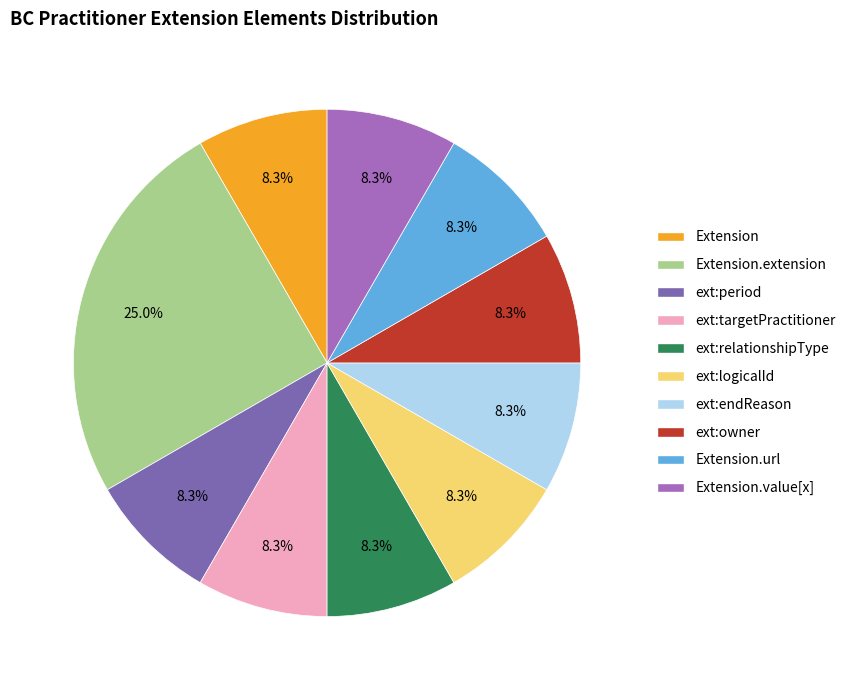

How many slices are in this pie chart?

10